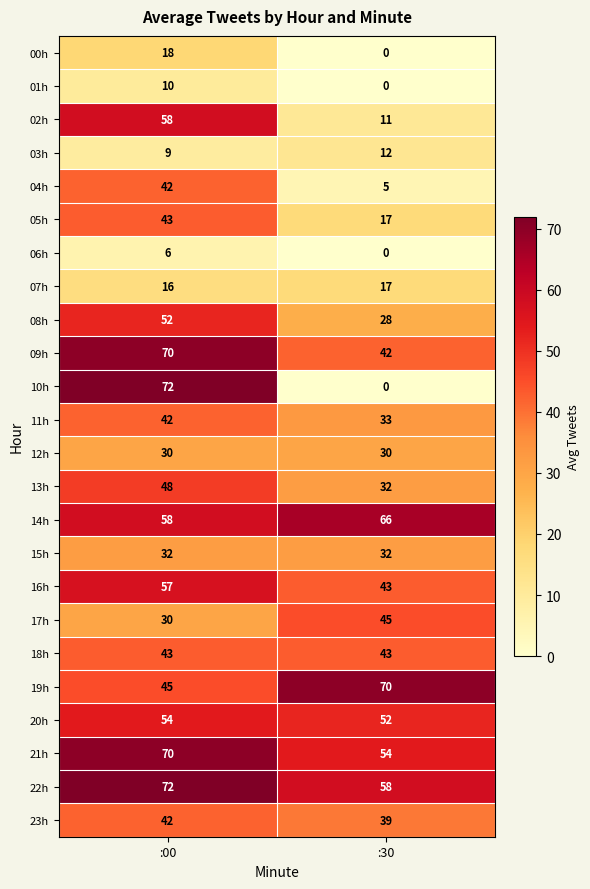

At which label is 17h closest to 37?

:00